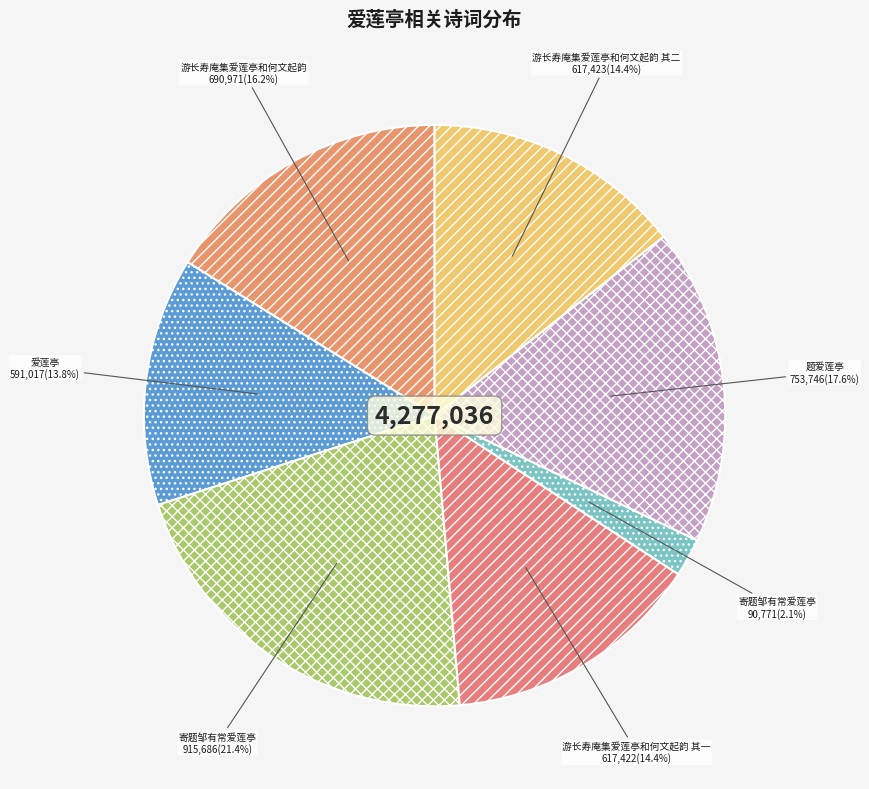

Rank the categories by value from highest to lowest.

寄题邹有常爱莲亭, 题爱莲亭, 游长寿庵集爱莲亭和何文起韵, 游长寿庵集爱莲亭和何文起韵 其二, 游长寿庵集爱莲亭和何文起韵 其一, 爱莲亭, 寄题邹有常爱莲亭